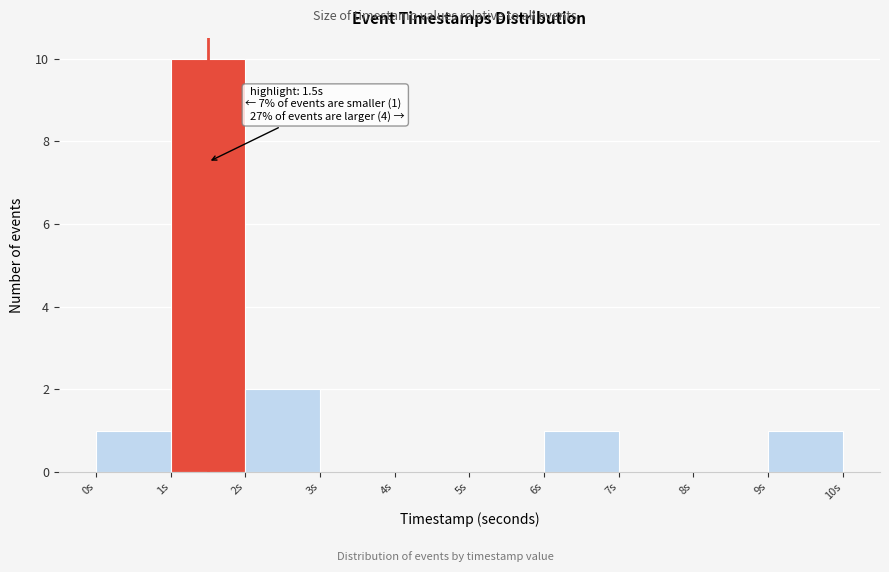

Over which range of the x-axis is the bar tallest?

1 to 2